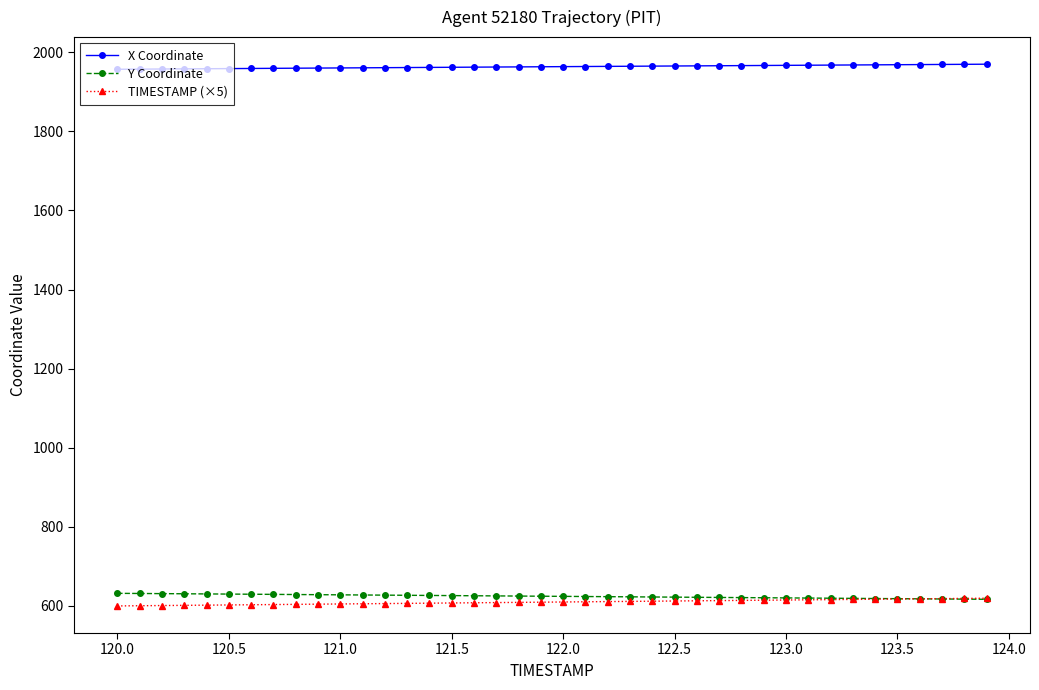

What is the highest value of the TIMESTAMP (×5) series?

619.5